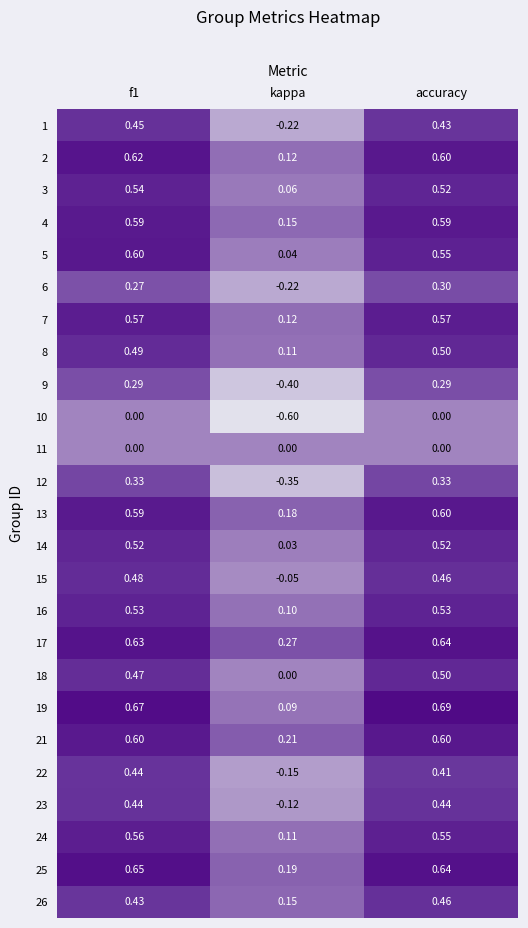

At which label is 6 closest to 0?

kappa